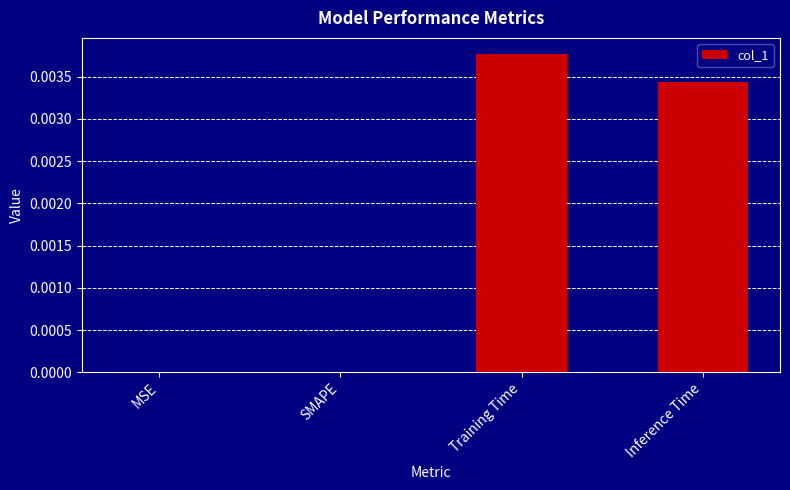

Which category has the highest value across all series?

Training Time